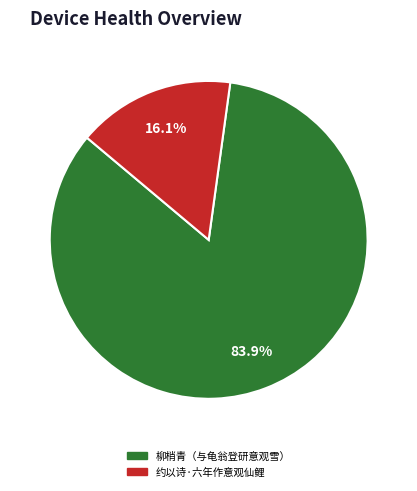

Does any single category account for the majority?

Yes